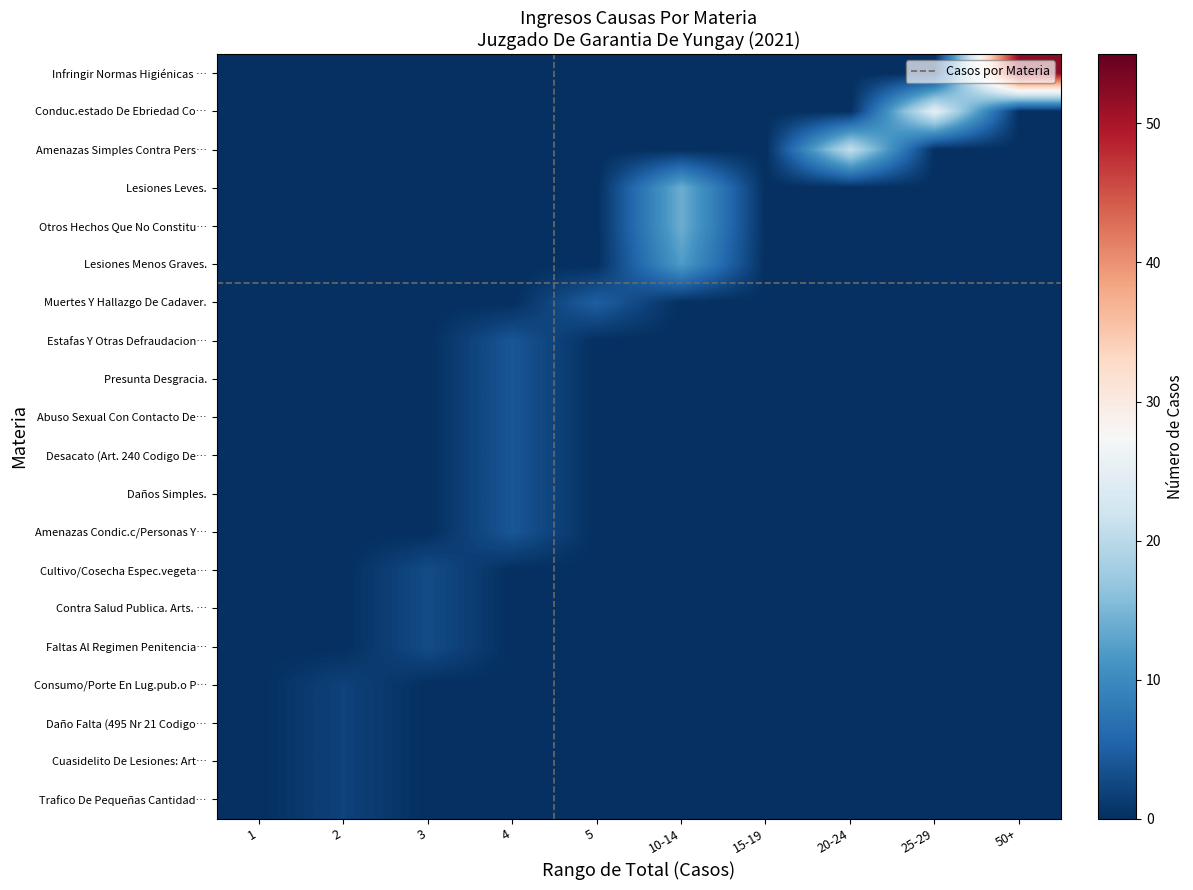

Reading left to right, what are all the values shown in this chart?

Infringir Normas Higiénicas …: 1=0	2=0	3=0	4=0	5=0	10-14=0	15-19=0	20-24=0	25-29=0	50+=52
Conduc.estado De Ebriedad Co…: 1=0	2=0	3=0	4=0	5=0	10-14=0	15-19=0	20-24=0	25-29=25	50+=0
Amenazas Simples Contra Pers…: 1=0	2=0	3=0	4=0	5=0	10-14=0	15-19=0	20-24=21	25-29=0	50+=0
Lesiones Leves.: 1=0	2=0	3=0	4=0	5=0	10-14=14	15-19=0	20-24=0	25-29=0	50+=0
Otros Hechos Que No Constitu…: 1=0	2=0	3=0	4=0	5=0	10-14=14	15-19=0	20-24=0	25-29=0	50+=0
Lesiones Menos Graves.: 1=0	2=0	3=0	4=0	5=0	10-14=12	15-19=0	20-24=0	25-29=0	50+=0
Muertes Y Hallazgo De Cadaver.: 1=0	2=0	3=0	4=0	5=5	10-14=0	15-19=0	20-24=0	25-29=0	50+=0
Estafas Y Otras Defraudacion…: 1=0	2=0	3=0	4=4	5=0	10-14=0	15-19=0	20-24=0	25-29=0	50+=0
Presunta Desgracia.: 1=0	2=0	3=0	4=4	5=0	10-14=0	15-19=0	20-24=0	25-29=0	50+=0
Abuso Sexual Con Contacto De…: 1=0	2=0	3=0	4=4	5=0	10-14=0	15-19=0	20-24=0	25-29=0	50+=0
Desacato (Art. 240 Codigo De…: 1=0	2=0	3=0	4=4	5=0	10-14=0	15-19=0	20-24=0	25-29=0	50+=0
Daños Simples.: 1=0	2=0	3=0	4=4	5=0	10-14=0	15-19=0	20-24=0	25-29=0	50+=0
Amenazas Condic.c/Personas Y…: 1=0	2=0	3=0	4=4	5=0	10-14=0	15-19=0	20-24=0	25-29=0	50+=0
Cultivo/Cosecha Espec.vegeta…: 1=0	2=0	3=3	4=0	5=0	10-14=0	15-19=0	20-24=0	25-29=0	50+=0
Contra Salud Publica. Arts. …: 1=0	2=0	3=3	4=0	5=0	10-14=0	15-19=0	20-24=0	25-29=0	50+=0
Faltas Al Regimen Penitencia…: 1=0	2=0	3=3	4=0	5=0	10-14=0	15-19=0	20-24=0	25-29=0	50+=0
Consumo/Porte En Lug.pub.o P…: 1=0	2=2	3=0	4=0	5=0	10-14=0	15-19=0	20-24=0	25-29=0	50+=0
Daño Falta (495 Nr 21 Codigo…: 1=0	2=2	3=0	4=0	5=0	10-14=0	15-19=0	20-24=0	25-29=0	50+=0
Cuasidelito De Lesiones: Art…: 1=0	2=2	3=0	4=0	5=0	10-14=0	15-19=0	20-24=0	25-29=0	50+=0
Trafico De Pequeñas Cantidad…: 1=0	2=2	3=0	4=0	5=0	10-14=0	15-19=0	20-24=0	25-29=0	50+=0